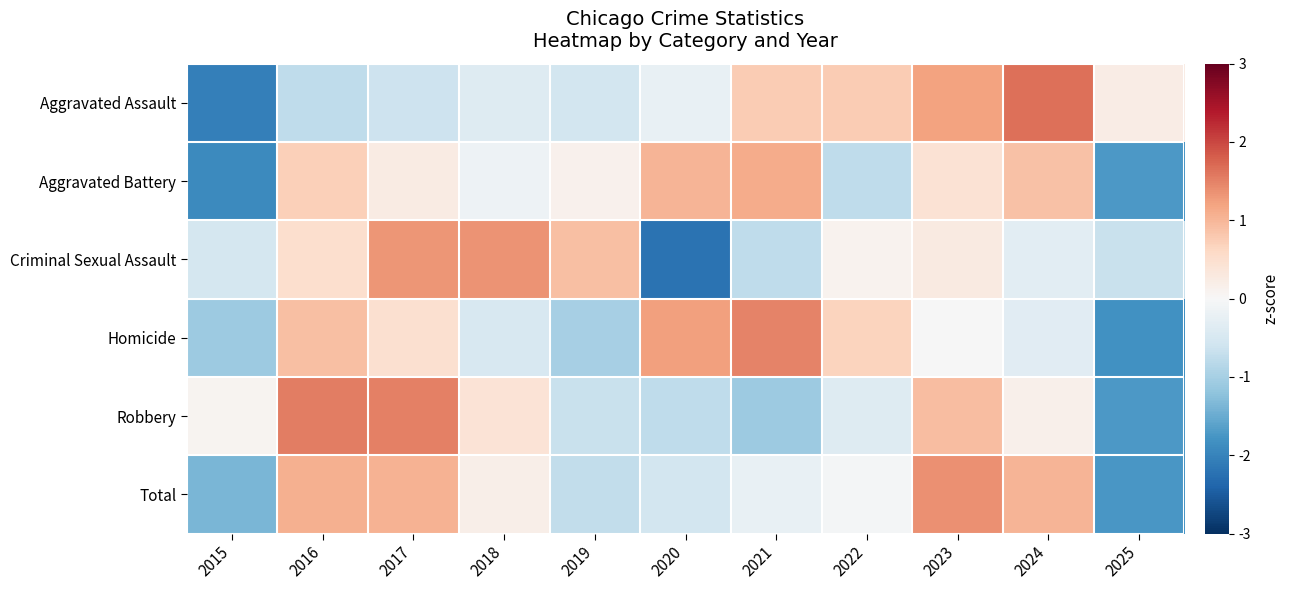

Reading left to right, what are all the values shown in this chart?

Aggravated Assault: 2015=-2.0	2016=-0.8	2017=-0.6	2018=-0.4	2019=-0.6	2020=-0.2	2021=0.8	2022=0.8	2023=1.2	2024=1.6	2025=0.2
Aggravated Battery: 2015=-1.9	2016=0.7	2017=0.2	2018=-0.2	2019=0.1	2020=1.0	2021=1.1	2022=-0.8	2023=0.4	2024=0.9	2025=-1.7
Criminal Sexual Assault: 2015=-0.5	2016=0.5	2017=1.3	2018=1.4	2019=0.9	2020=-2.2	2021=-0.8	2022=0.1	2023=0.3	2024=-0.3	2025=-0.7
Homicide: 2015=-1.1	2016=0.9	2017=0.5	2018=-0.5	2019=-1.0	2020=1.2	2021=1.5	2022=0.7	2023=-0.0	2024=-0.3	2025=-1.8
Robbery: 2015=0.1	2016=1.5	2017=1.5	2018=0.4	2019=-0.7	2020=-0.8	2021=-1.1	2022=-0.4	2023=0.9	2024=0.2	2025=-1.7
Total: 2015=-1.4	2016=1.1	2017=1.1	2018=0.2	2019=-0.7	2020=-0.6	2021=-0.2	2022=-0.0	2023=1.4	2024=1.0	2025=-1.7